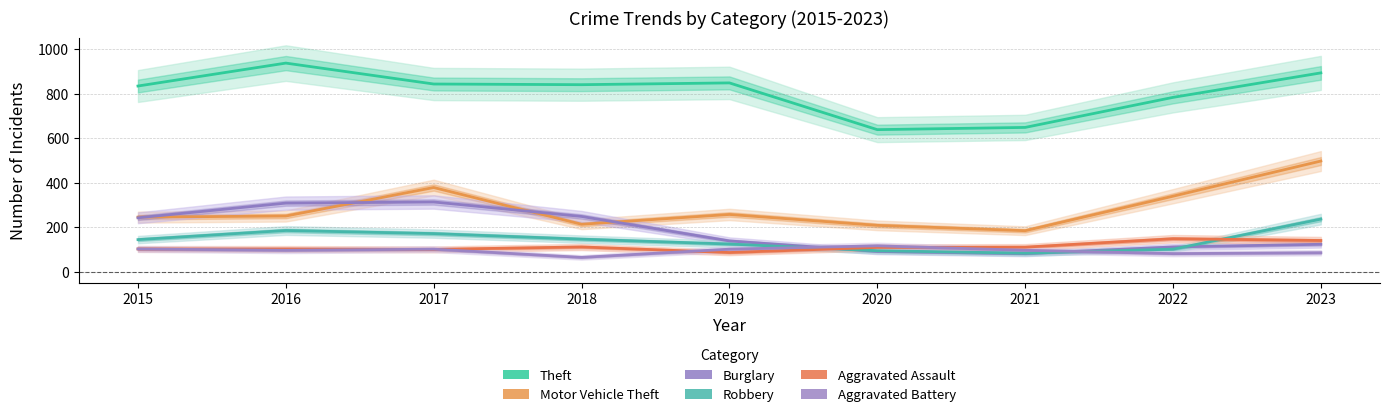

How many interior local peaks does the Motor Vehicle Theft series have?

2